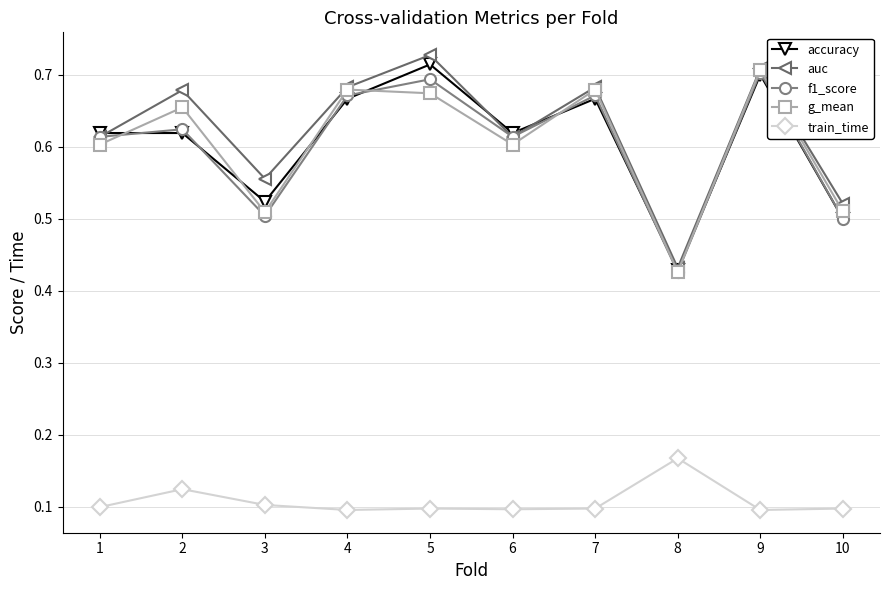

Count the g_mean values in the range 0 to 1.

10